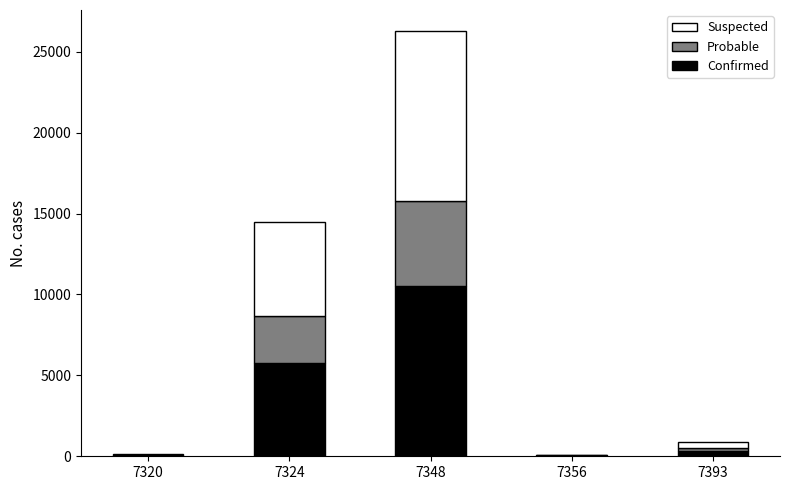

Are the bars horizontal?

No